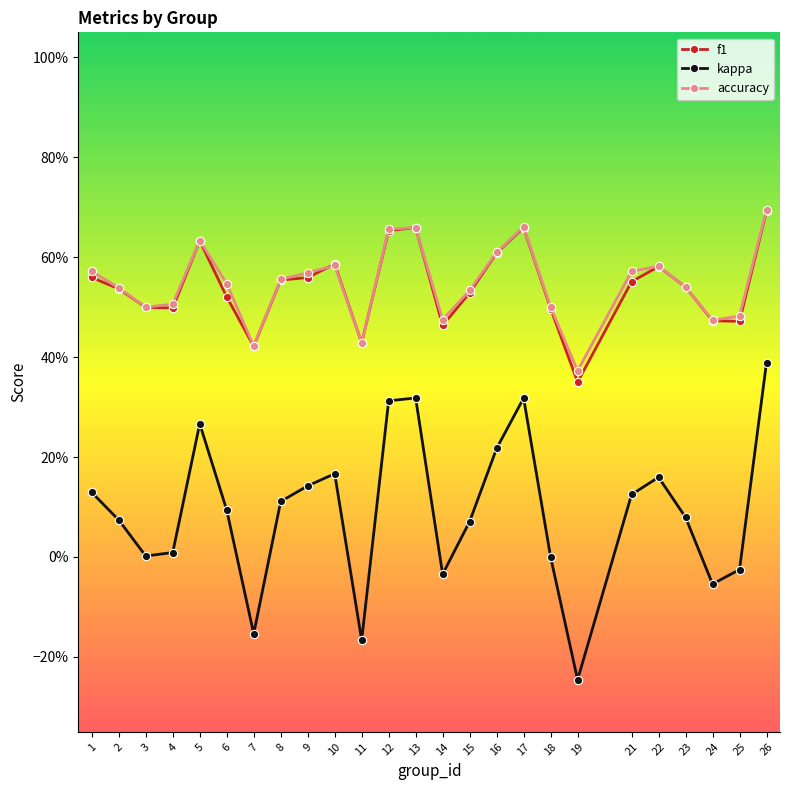

What are all the series names shown in the legend?

f1, kappa, accuracy